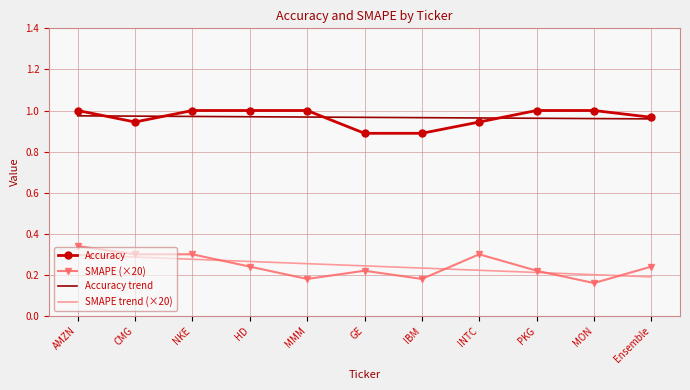

How many times do SMAPE (×20) and SMAPE trend (×20) cross each other?

4